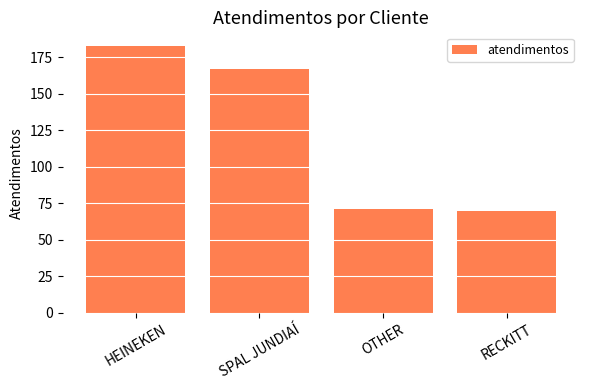

What is the value of the 1st bar from the left?

183